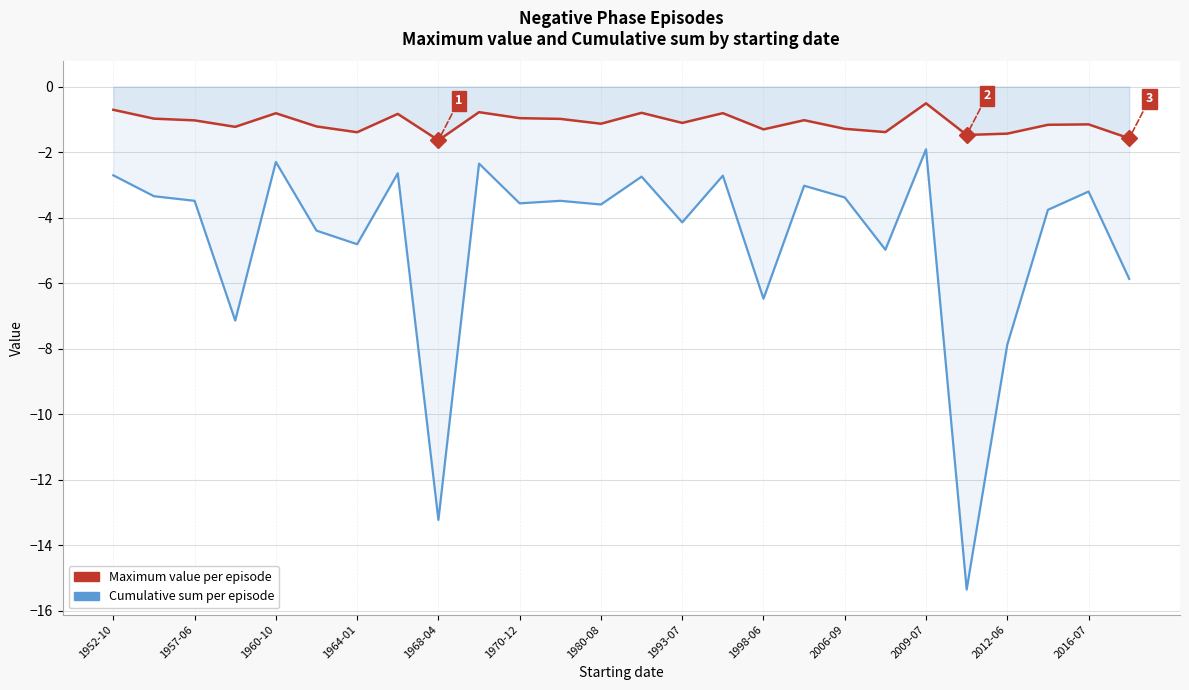

True or false: Maximum value per episode has a value of -1.1 at 1993-07.

True